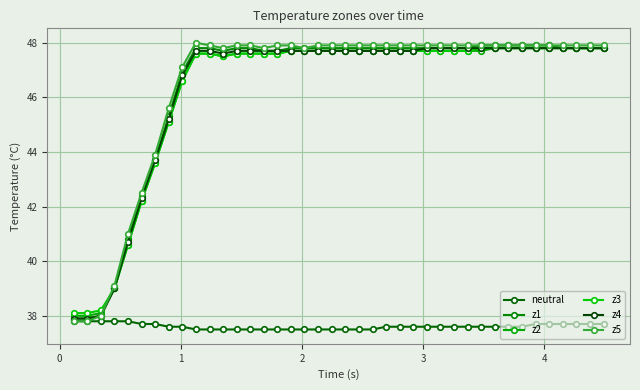

True or false: z3 and neutral cross at least once.

False